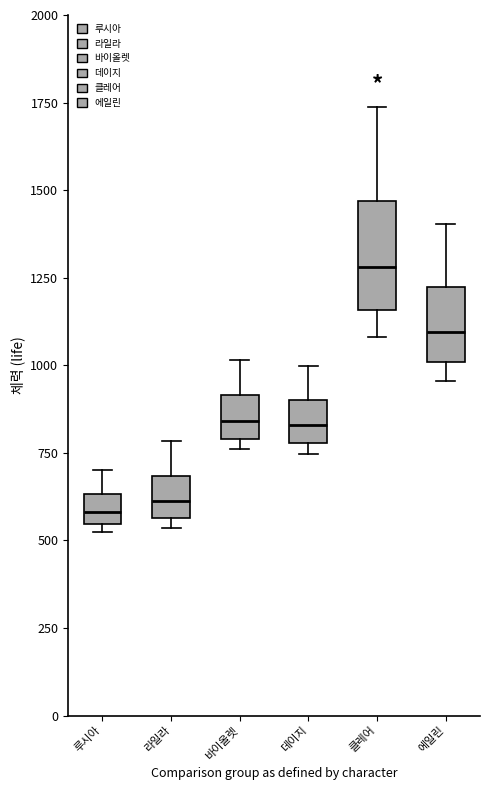

Which box is the tallest, from its lower edge to its upper edge?

클레어